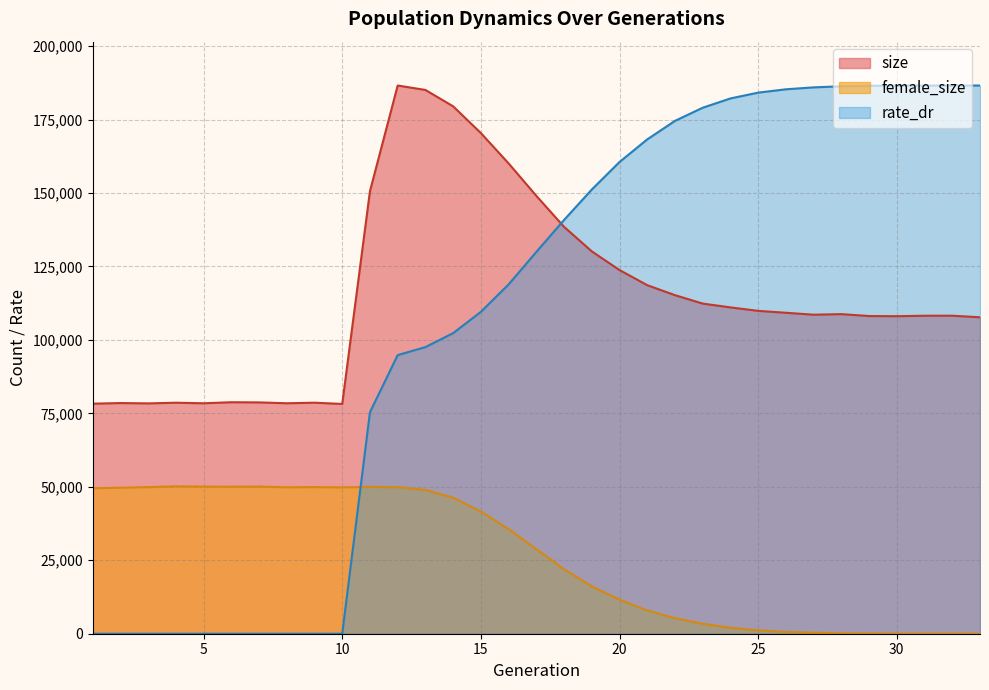

The value of female_size at 8 is 15118.0. True or false?

False